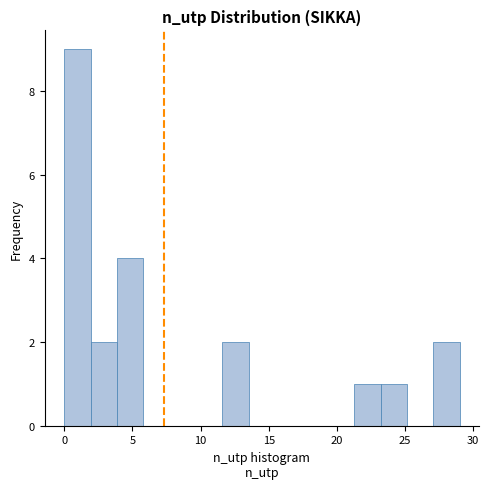

Around what value on the x-axis is the tallest bar? Give the approximate position of its centre, as read against the axis.

1.0